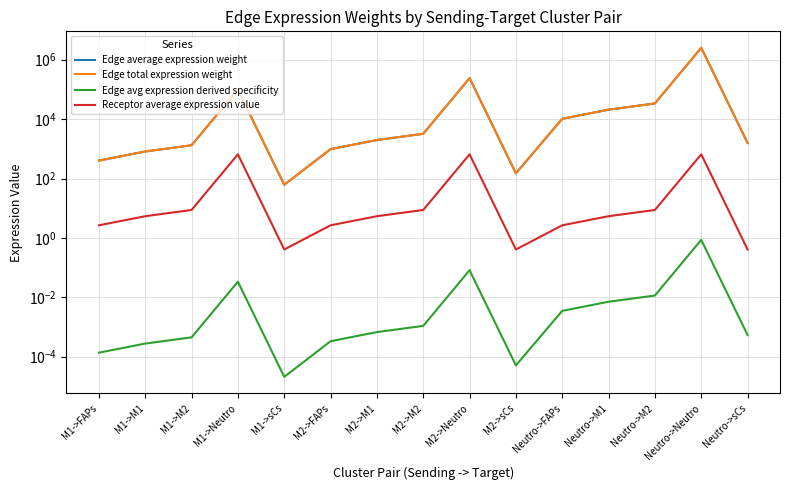

What position from the right is M1->M1?

14